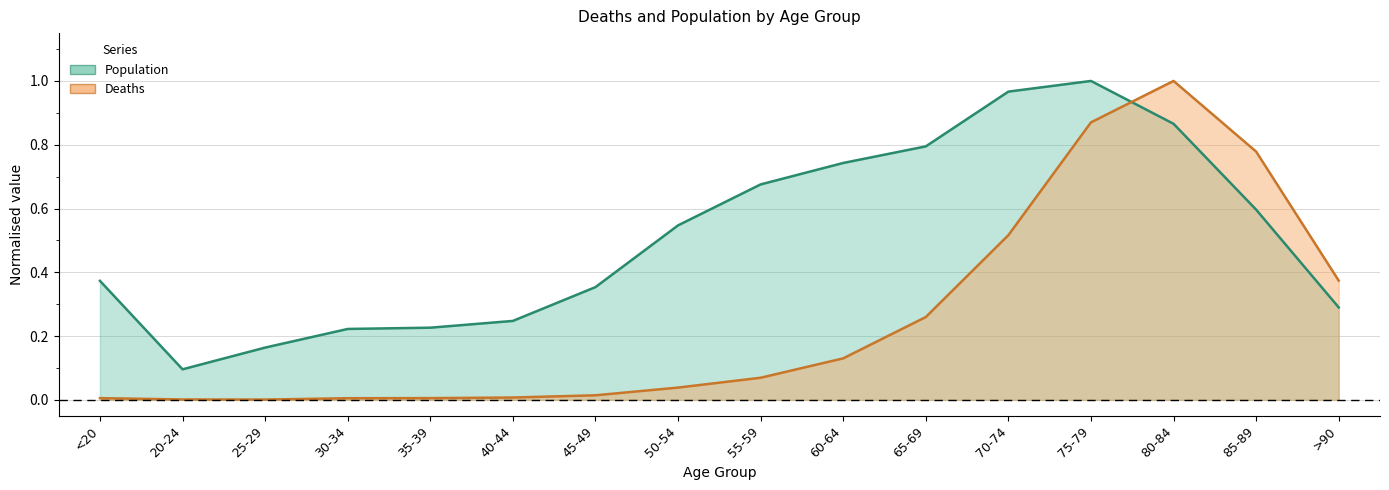

What is the label of the 15th point from the right?

20-24